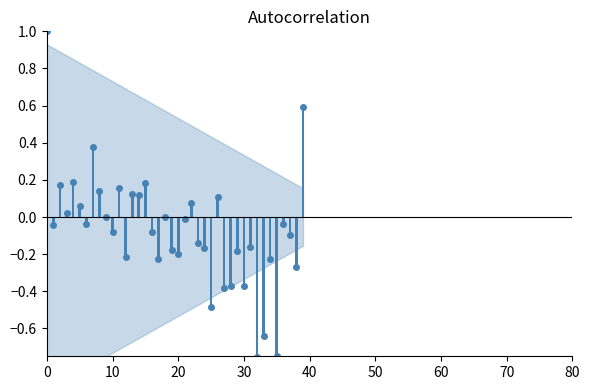

What is the change in value from 13 to 17?

-0.3